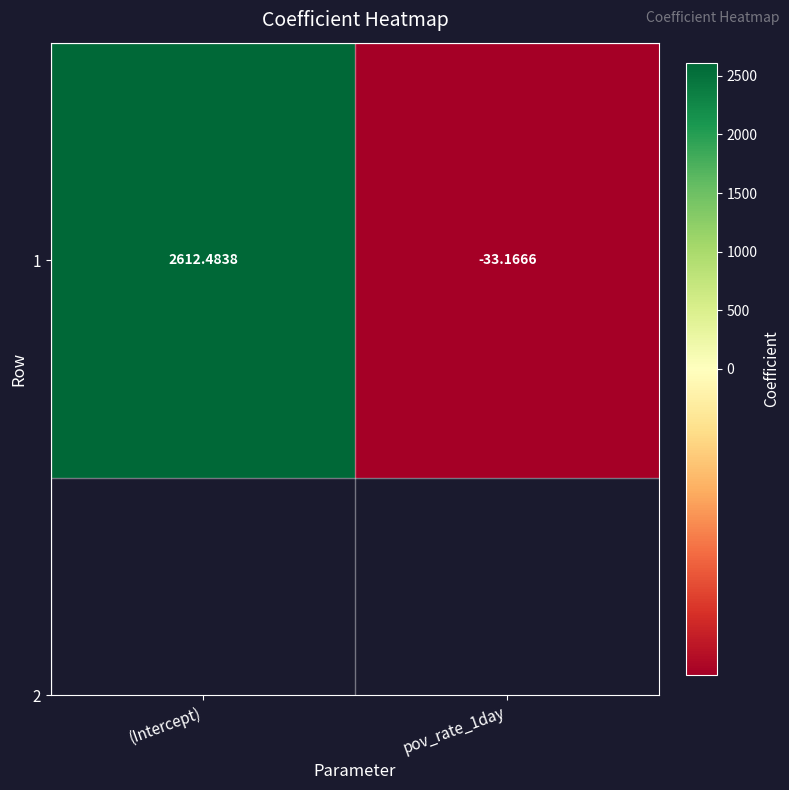

At which label is the value closest to 1289?

pov_rate_1day